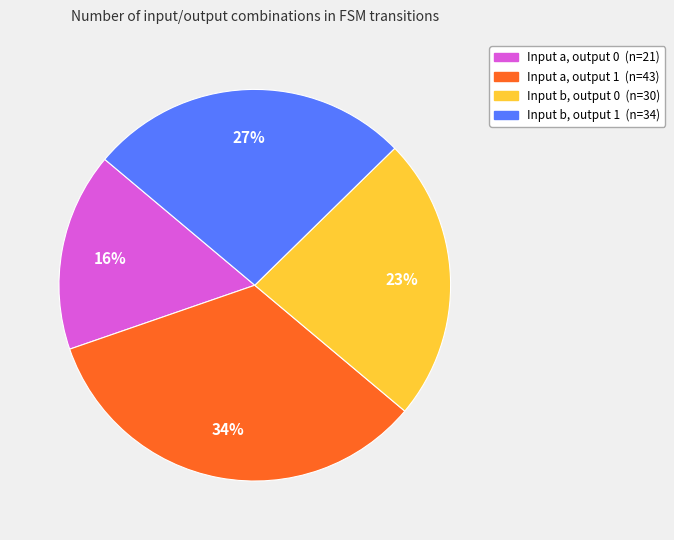

To the nearest percent, what is the average slice percentage?

25%